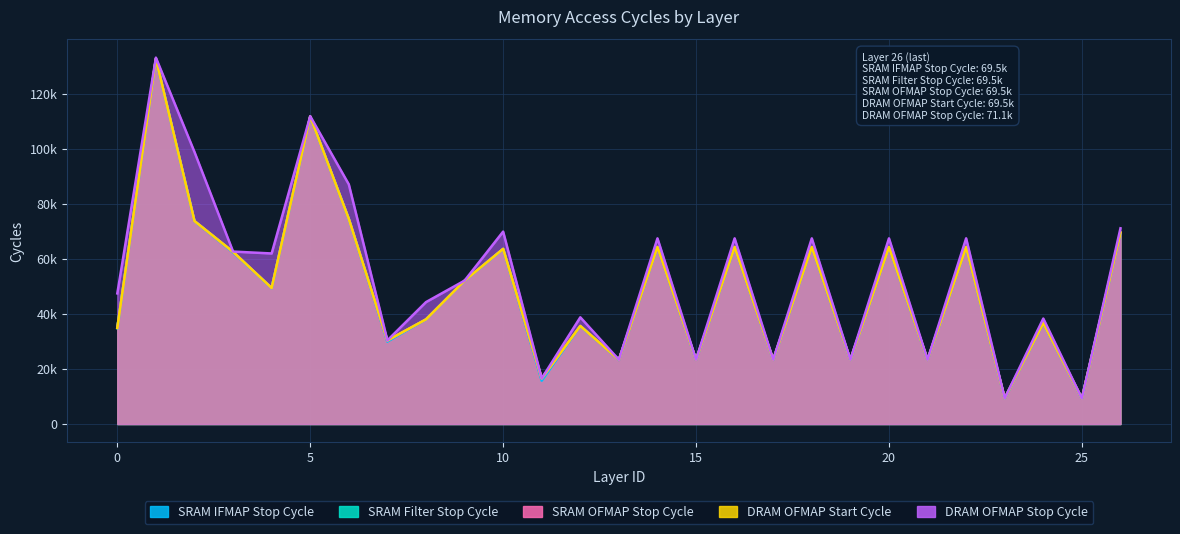

How many lines are shown in the chart?

5